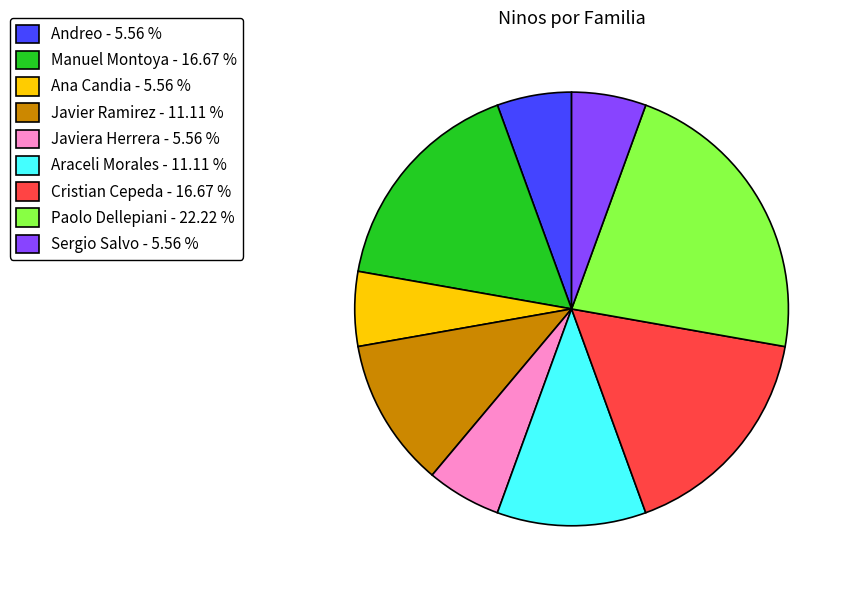

Do Andreo - 5.56 % and Ana Candia - 5.56 % together represent more than half of the pie?

No